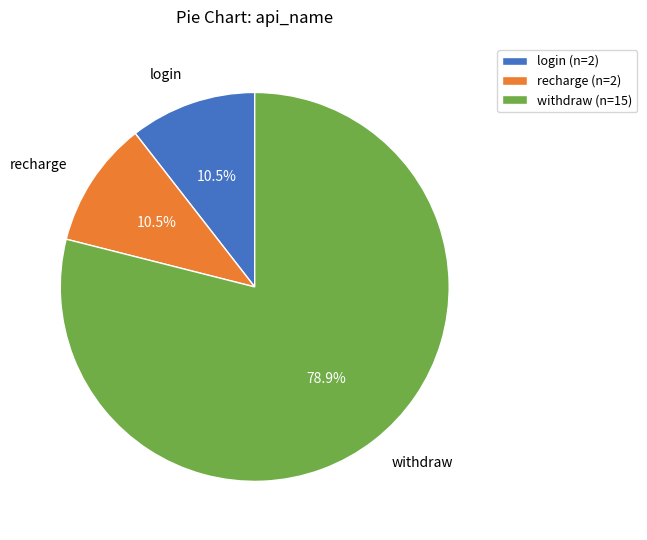

Which has a higher value, withdraw or login?

withdraw